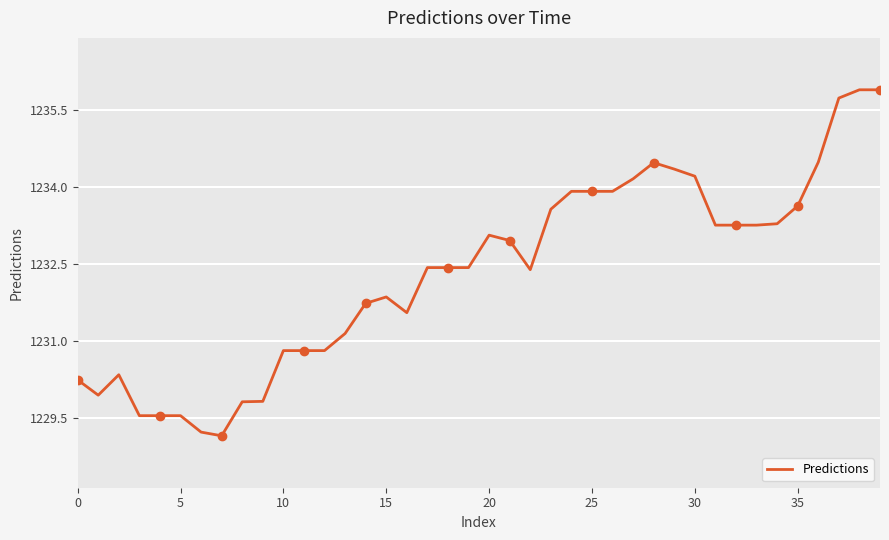

At which label does the data first exceed 1232?

17